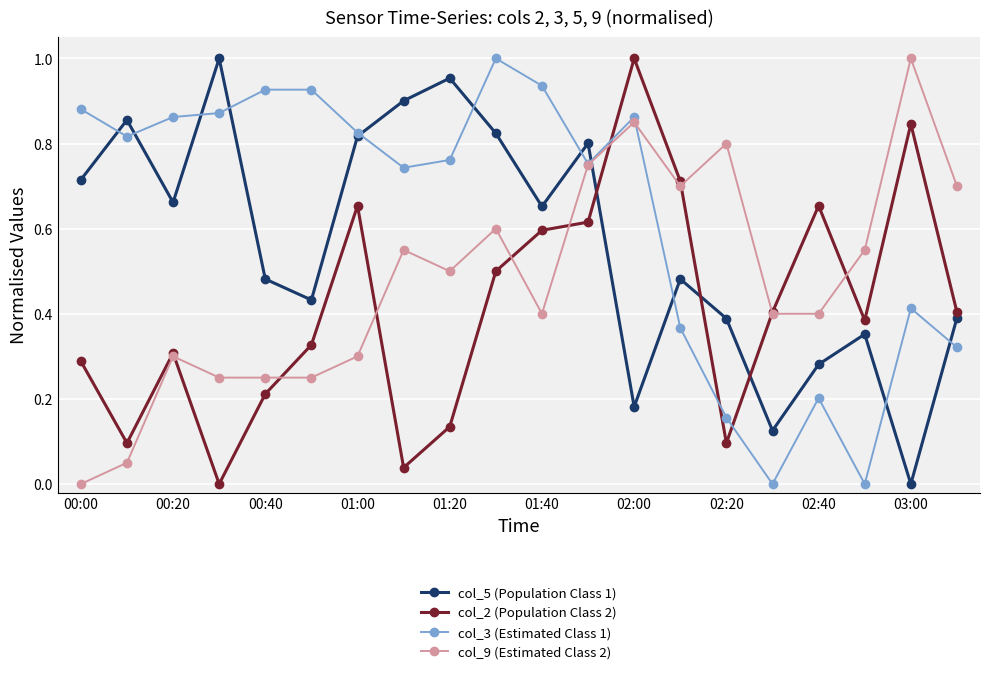

Is this an area chart (filled region under the line)?

No